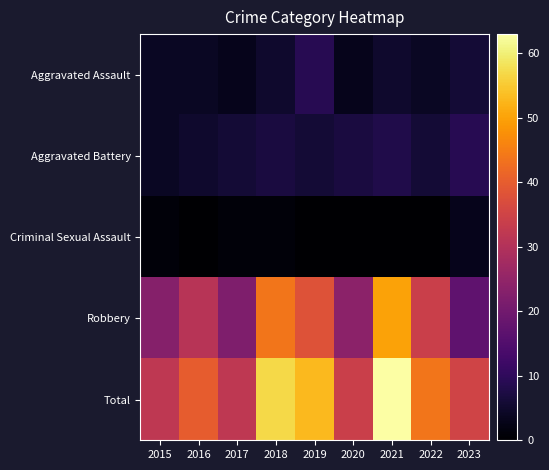

Which series changed the most between 2022 and 2023?

Robbery